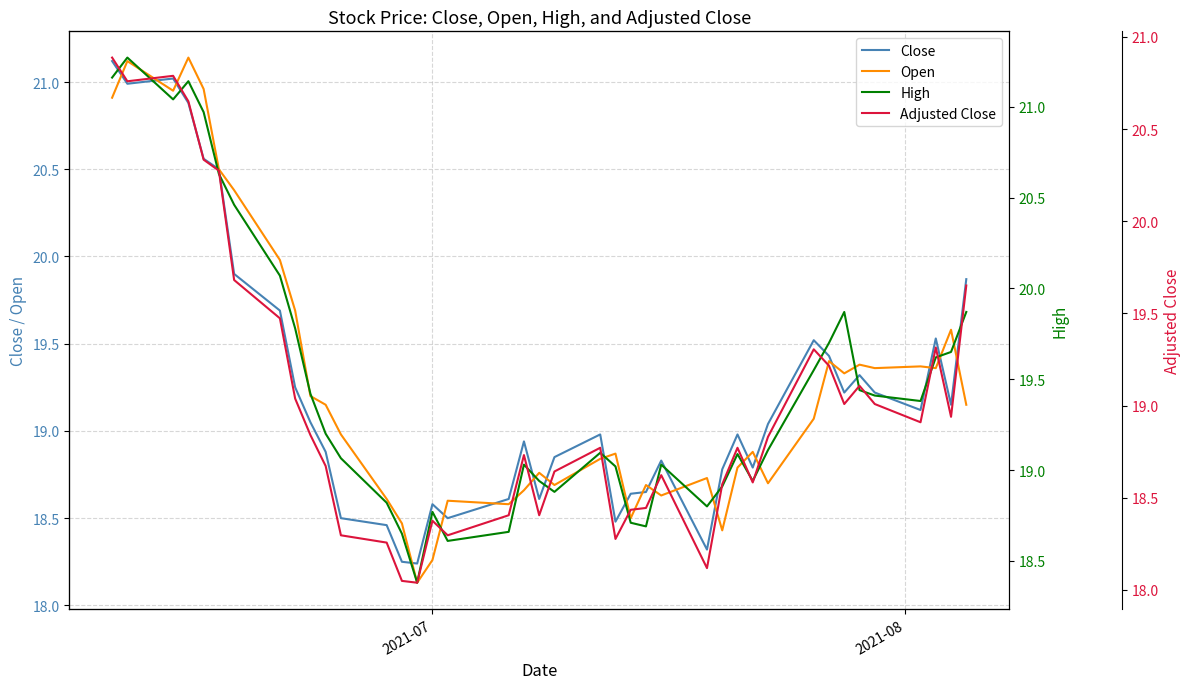

Does the chart have visible grid lines?

Yes